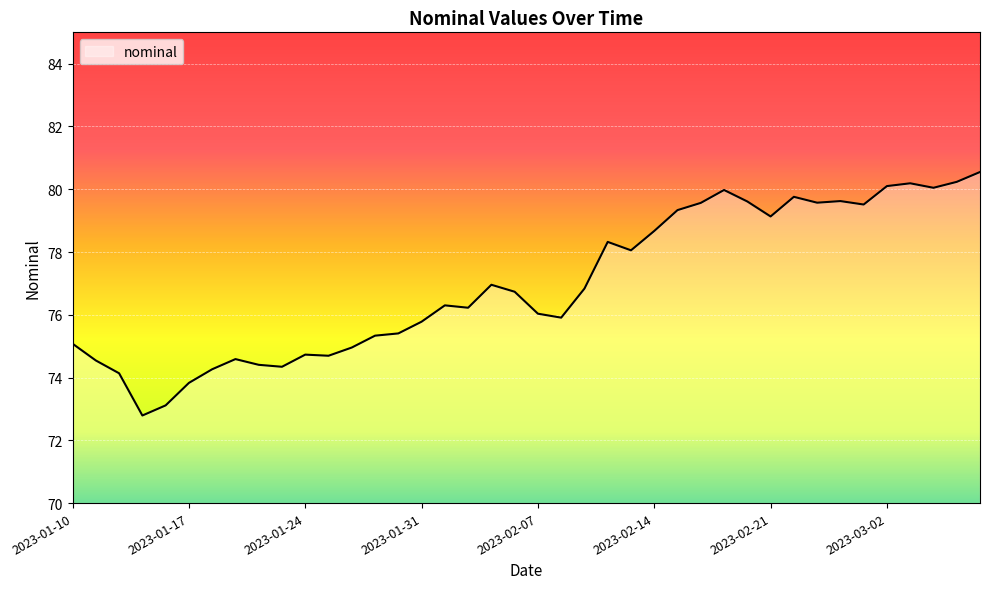

What is the minimum value shown in the chart?

72.8